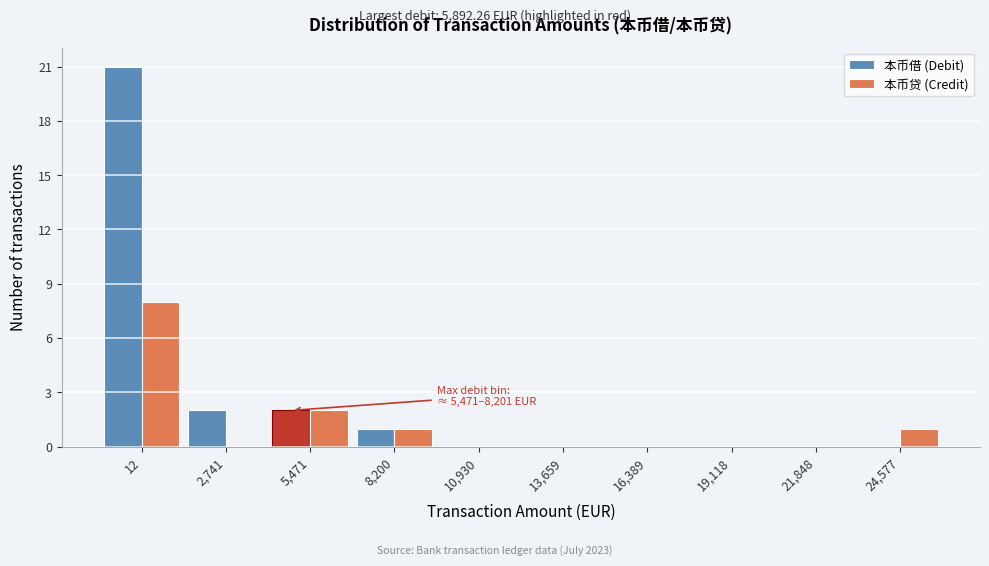

Reading left to right, transcribe all the data shown in this chart.

本币借 (Debit): 12=21	2,741=2	5,471=2	8,200=1	10,930=0	13,659=0	16,389=0	19,118=0	21,848=0	24,577=0
本币贷 (Credit): 12=8	2,741=0	5,471=2	8,200=1	10,930=0	13,659=0	16,389=0	19,118=0	21,848=0	24,577=1